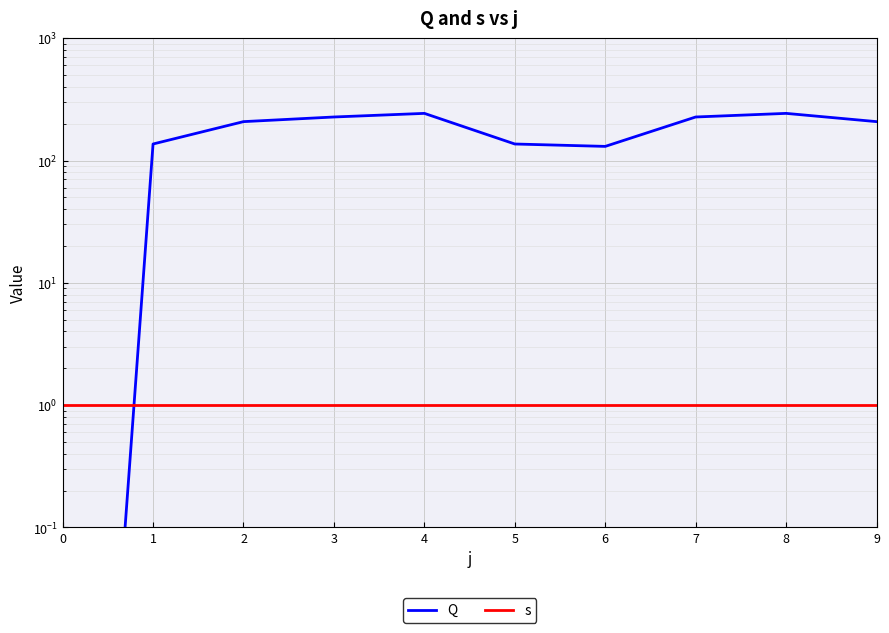

The s series shows 1.8 at 4. True or false?

False